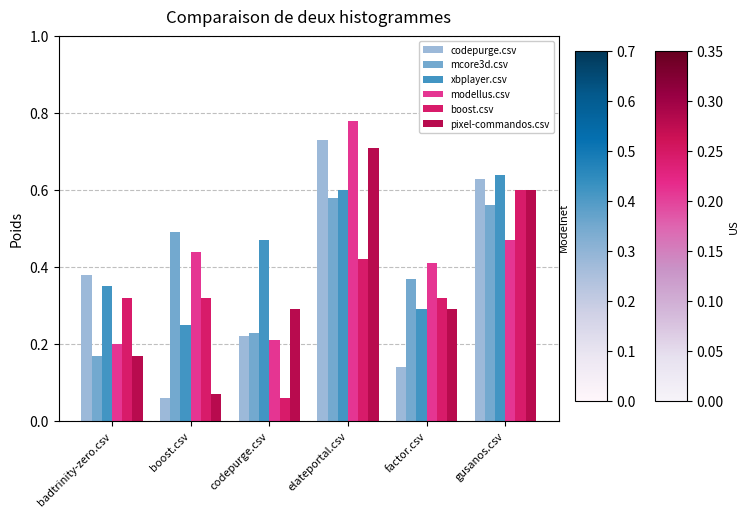

What is the label of the 1st bar from the right?

gusanos.csv